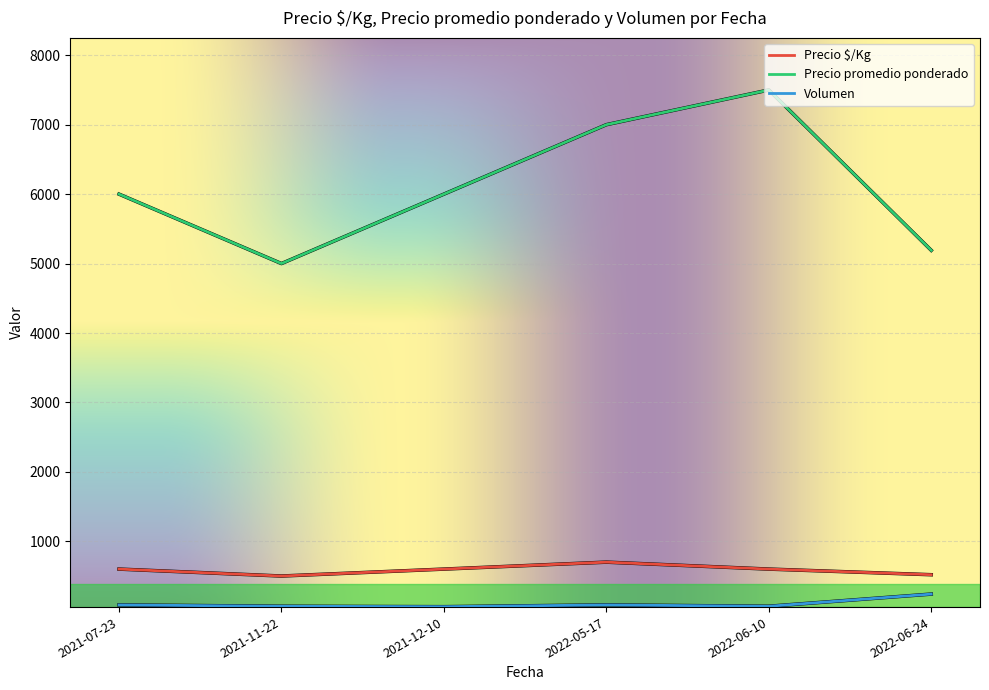

True or false: Precio $/Kg and Volumen intersect in this chart.

False